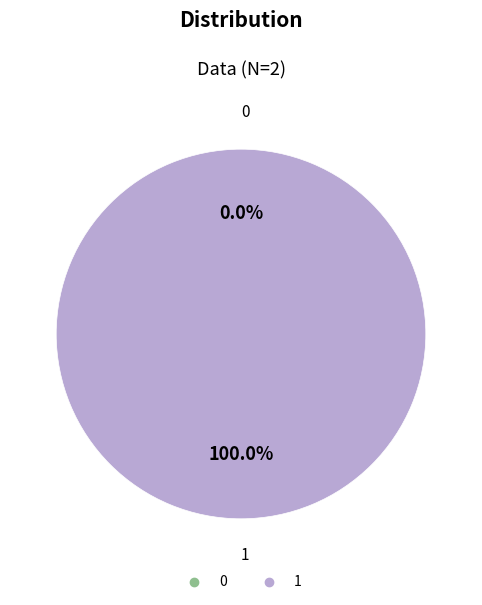

Is 0 the majority of the pie?

No